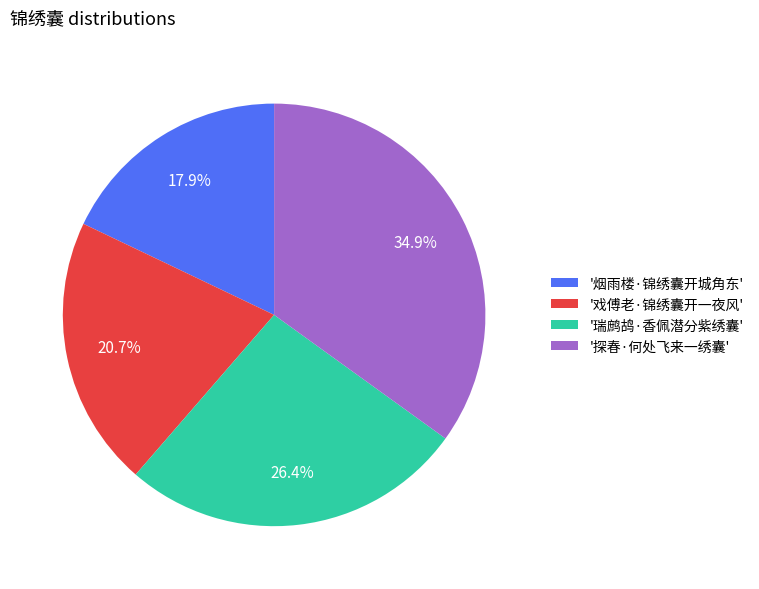

Does '戏傅老·锦绣囊开一夜风' represent more than half of the total?

No